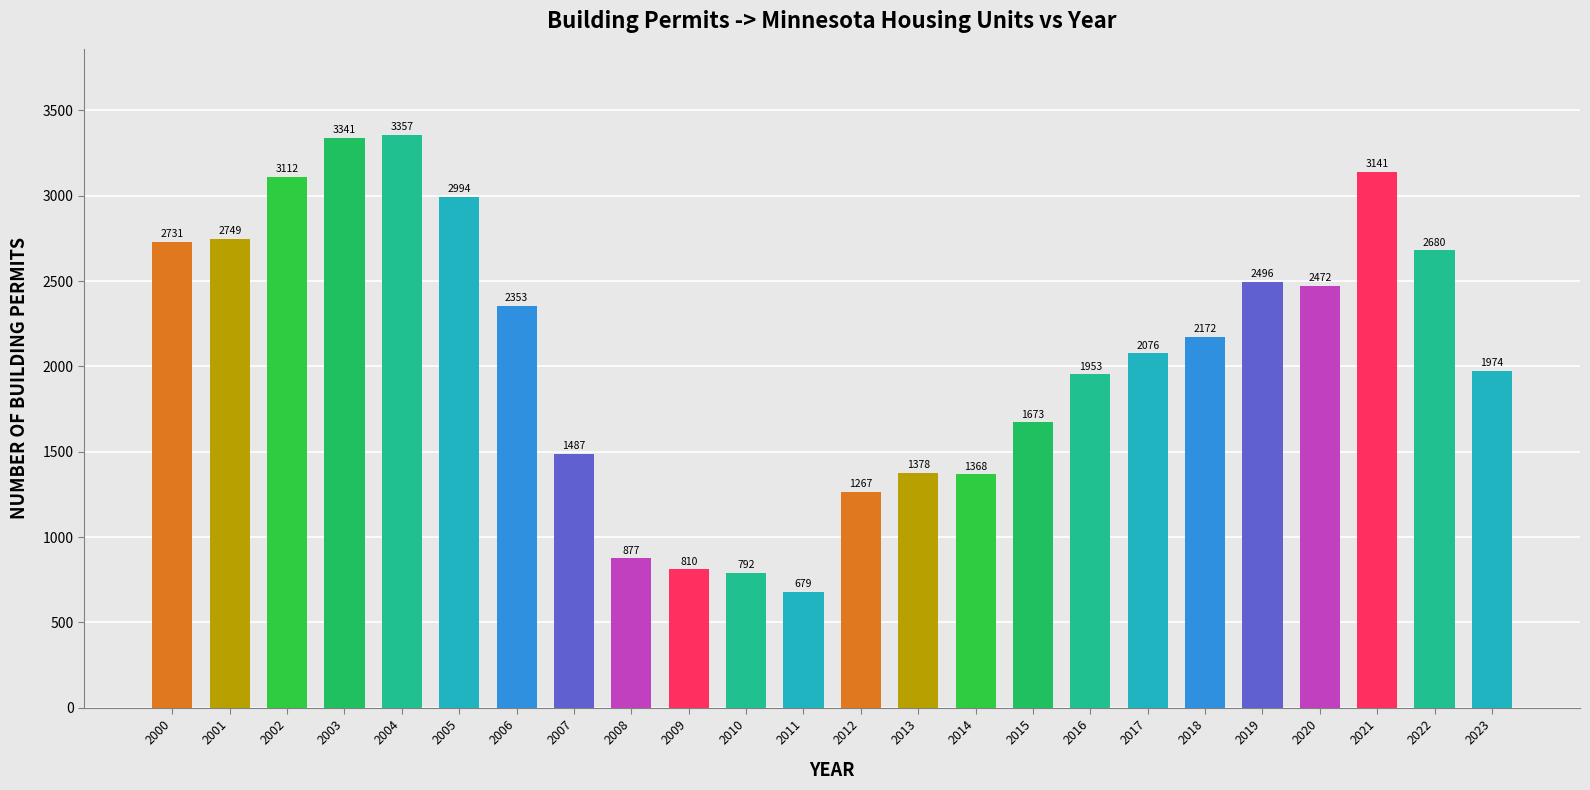

Where is the data nearest to the value 2018?

2023